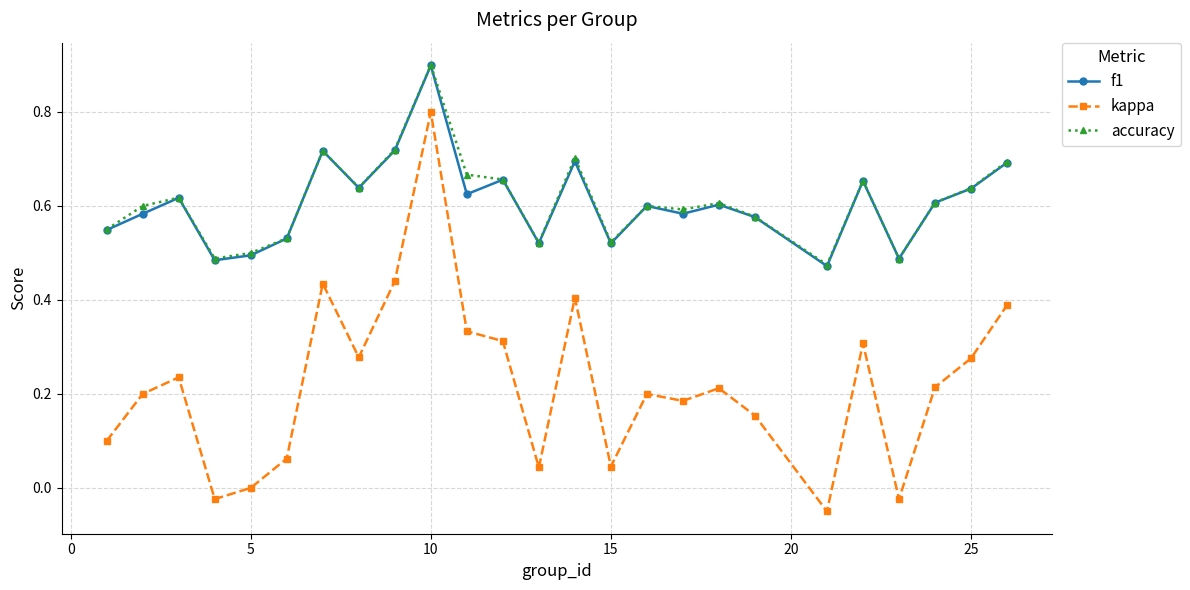

What are all the series names shown in the legend?

f1, kappa, accuracy